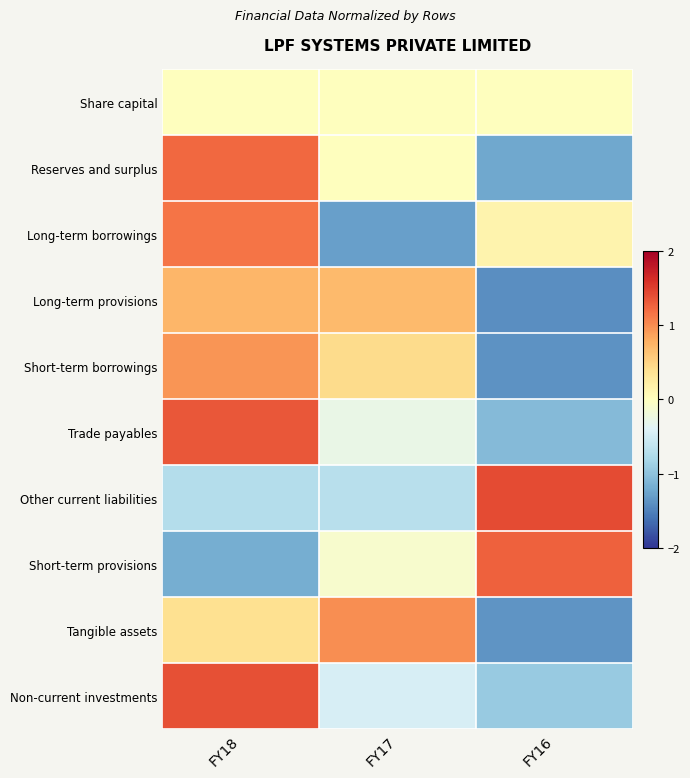

Rank the series at FY17 from lowest to highest value.

Long-term borrowings, Other current liabilities, Non-current investments, Trade payables, Short-term provisions, Share capital, Reserves and surplus, Short-term borrowings, Long-term provisions, Tangible assets